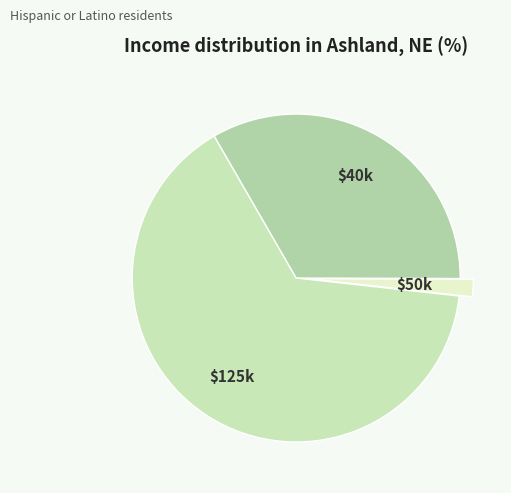

What is the majority slice?

$125k